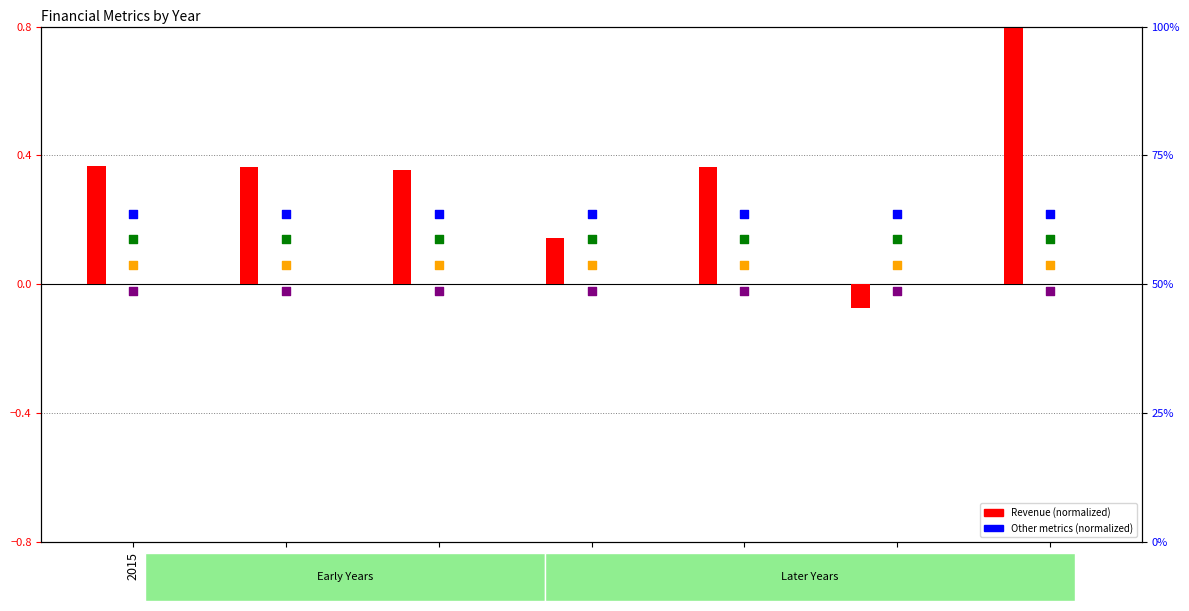

At which category is the sum across all series the highest?

2021